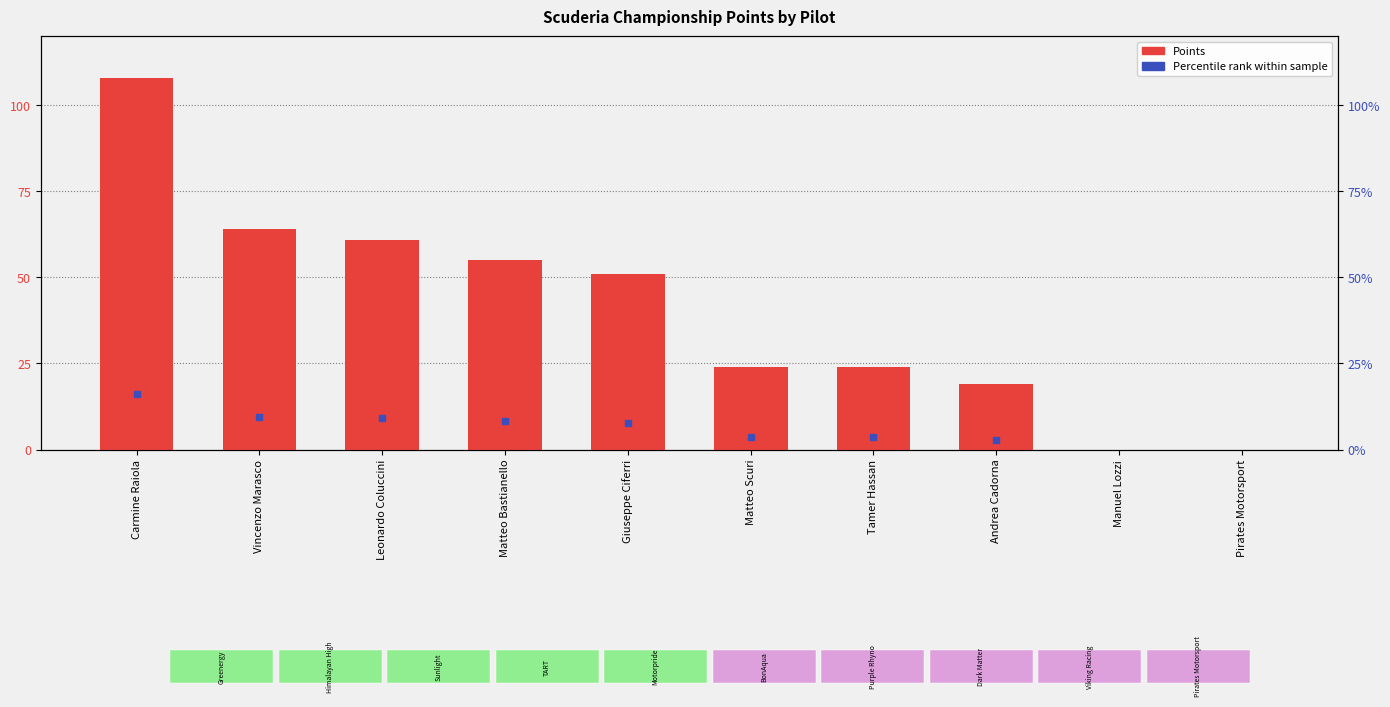

True or false: the data shows 17 at Tamer Hassan.

False